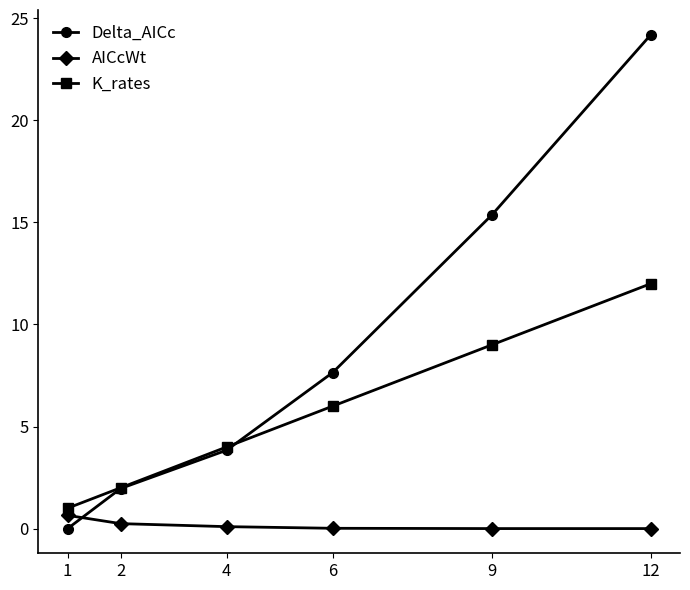

How many series are shown in this chart?

3